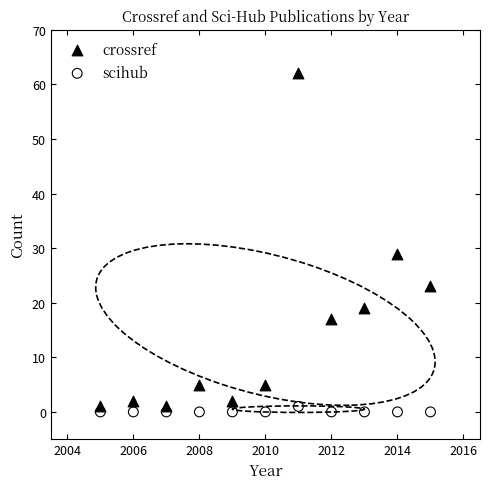

Which series contains the highest Y value?

crossref